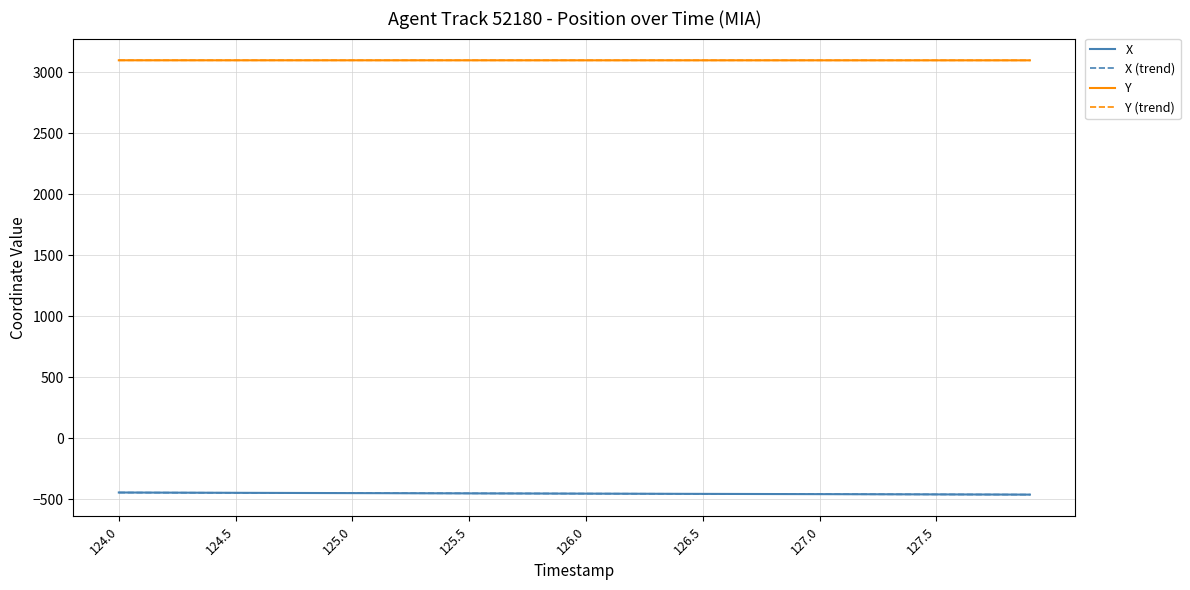

What is the minimum value shown in the chart?

-462.8